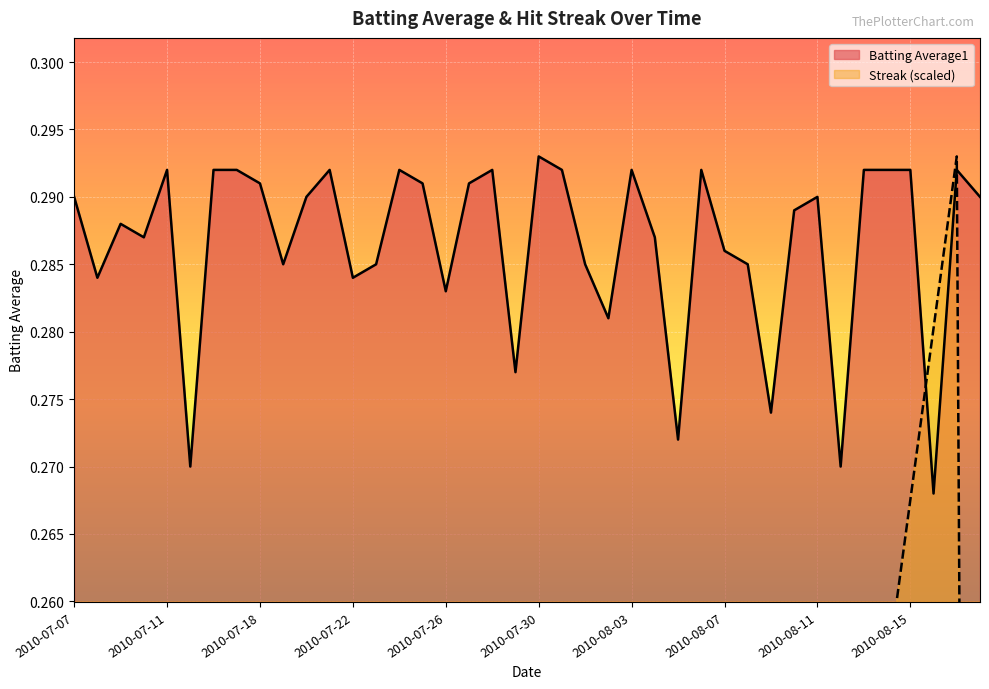

Which series has the largest total across all categories?

Batting Average1